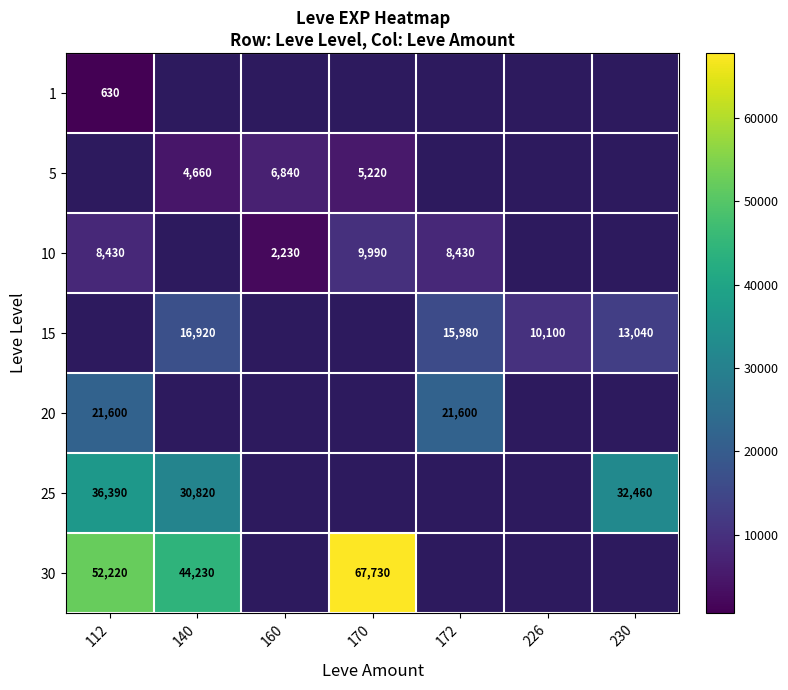

The value of 25 at 140 is 30820. True or false?

True